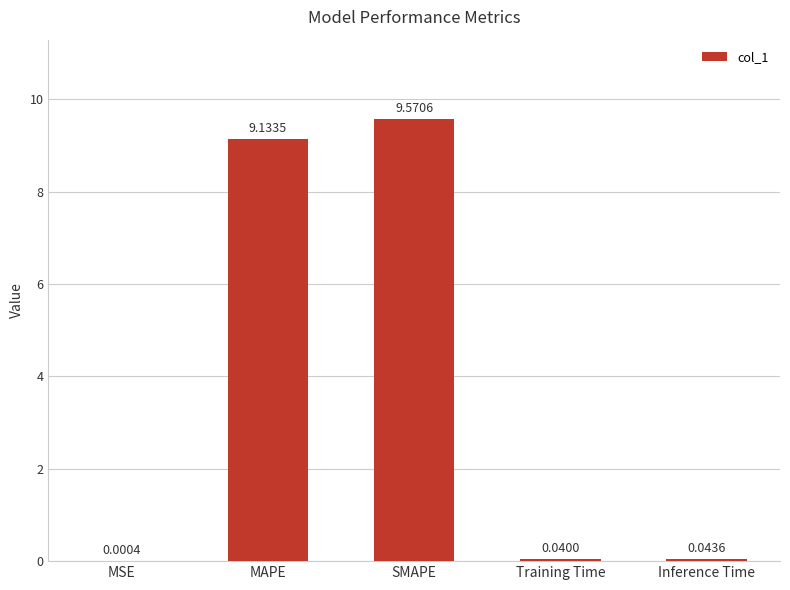

What is the sum of all values?

18.8